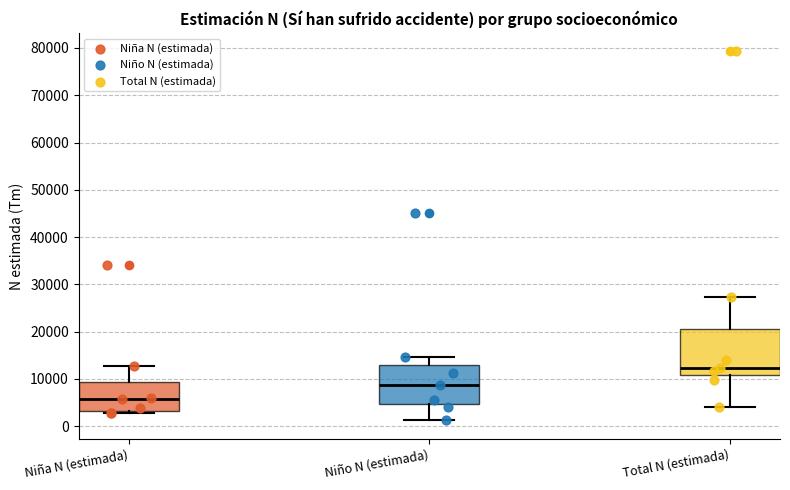

Reading left to right, transcribe this box plot: for each box, give where its median line is, the range the box spans, and where its two whiskers end, as read against the y-axis. The values are not printed on the chart, so give them approximately, as read against the axis.

Niña N (estimada): median 6000, box 3000 to 9000, whiskers 3000 (just below the box's lower edge) to 13000
Niño N (estimada): median 9000, box 5000 to 13000, whiskers 1000 to 15000
Total N (estimada): median 12000, box 11000 to 21000, whiskers 4000 to 27000